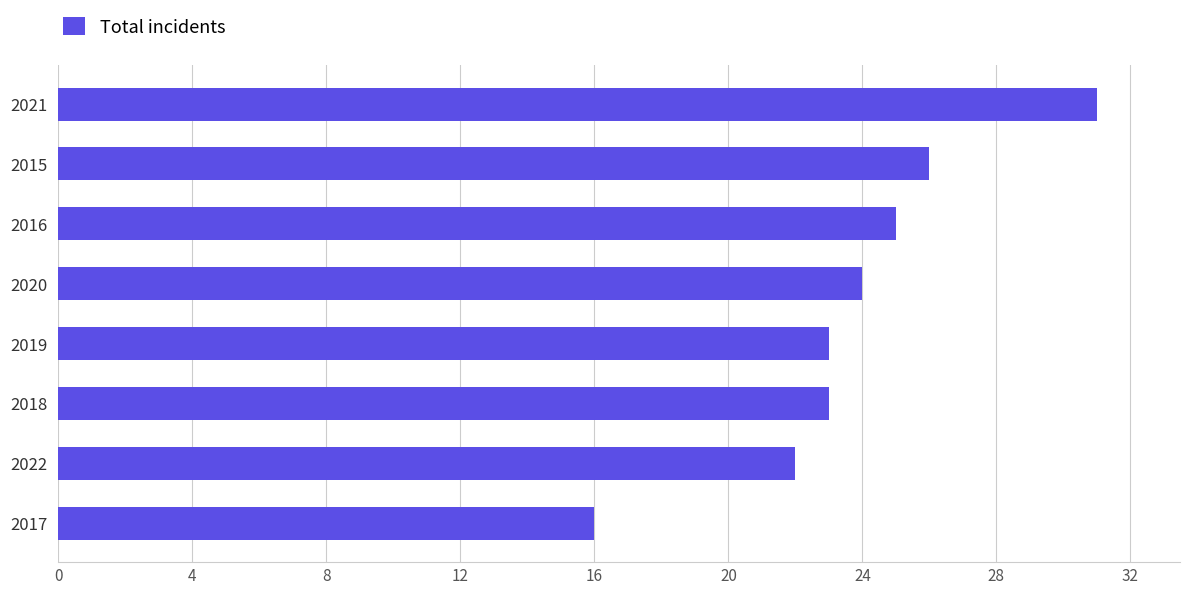

Approximately how many times larger is the value at 2020 compared to 2018?

1.0